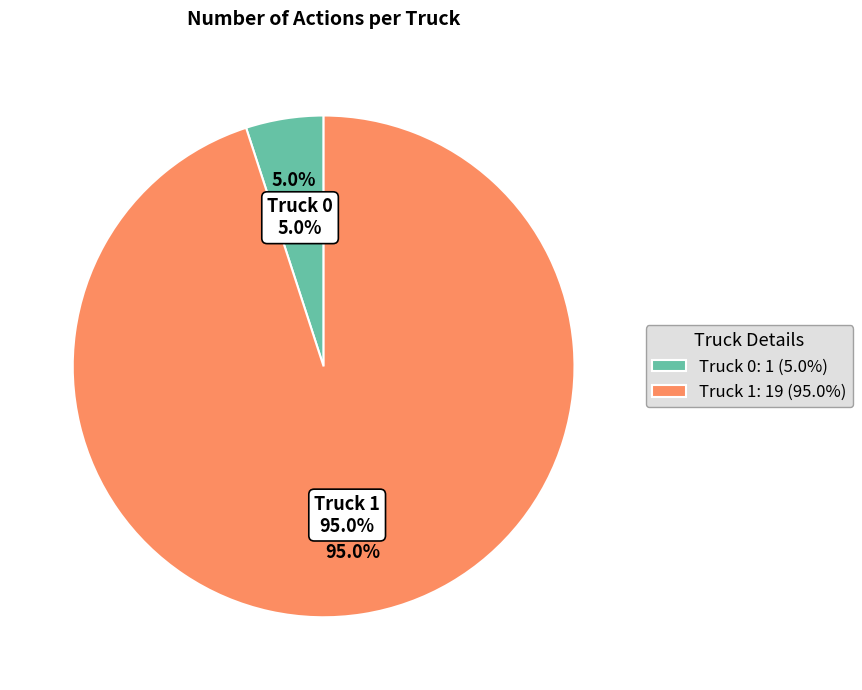

Do Truck 1 and Truck 0 together represent more than half of the pie?

Yes